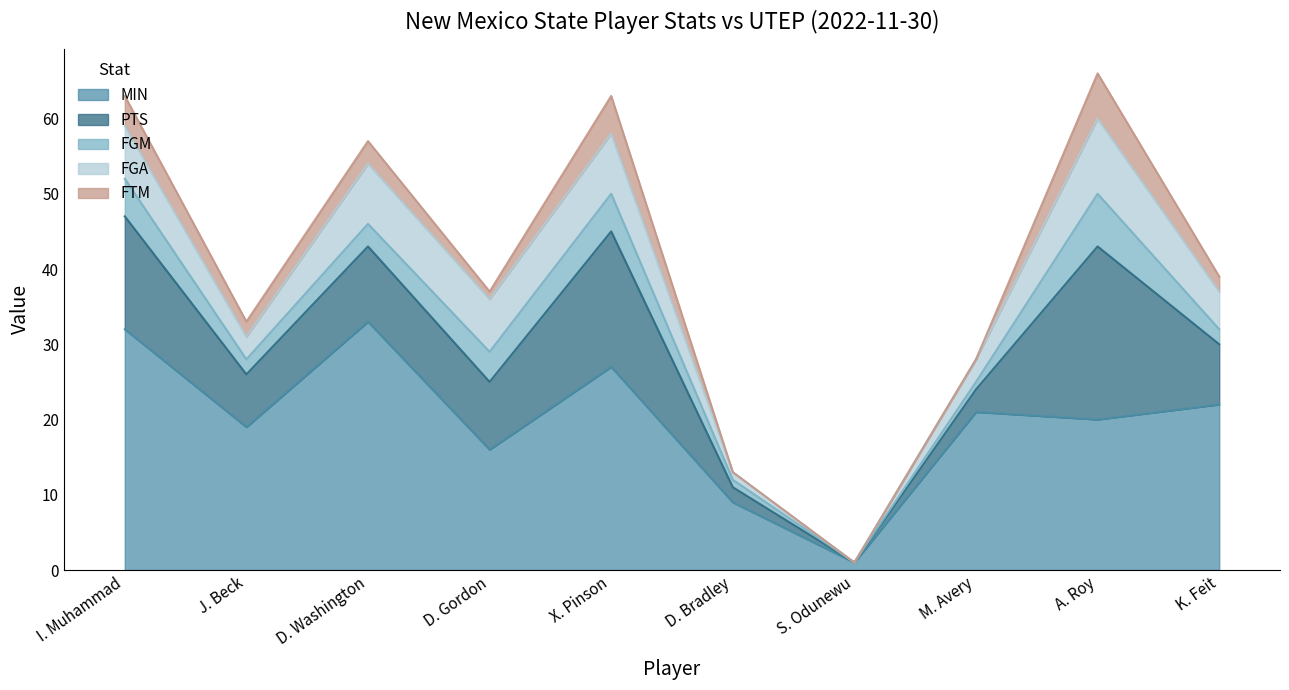

Where is FGA nearest to the value 5?

K. Feit